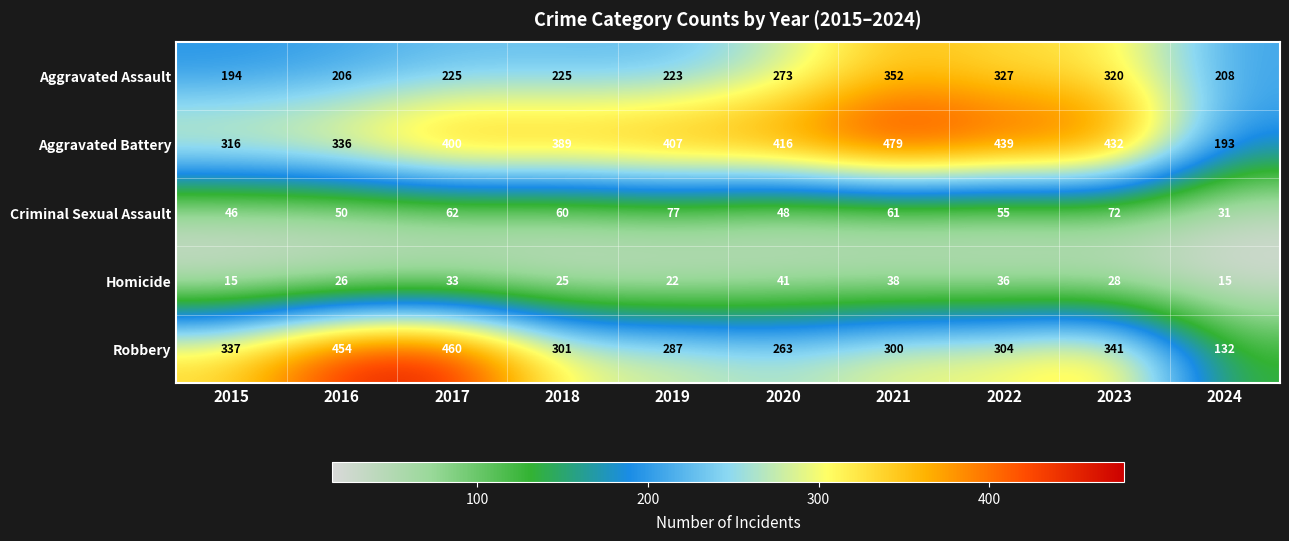

The Homicide series shows 5 at 2015. True or false?

False